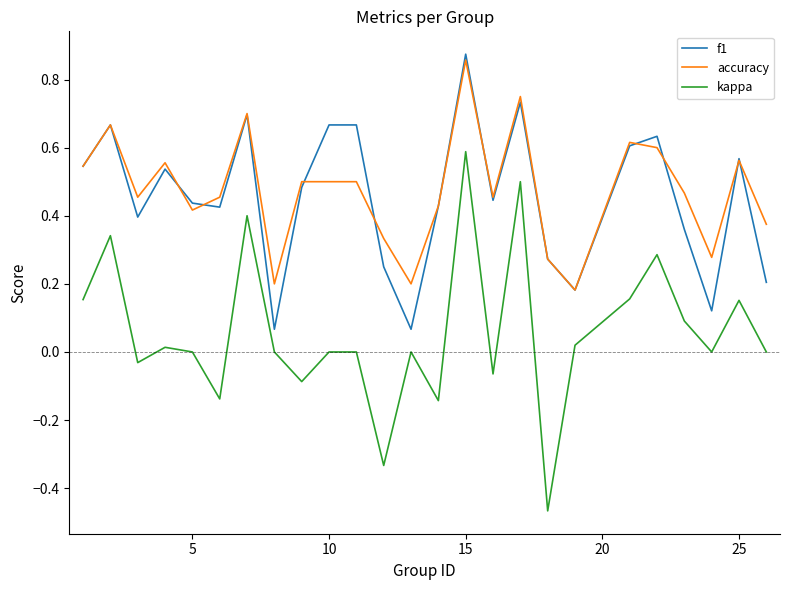

True or false: f1 and kappa cross at least once.

False